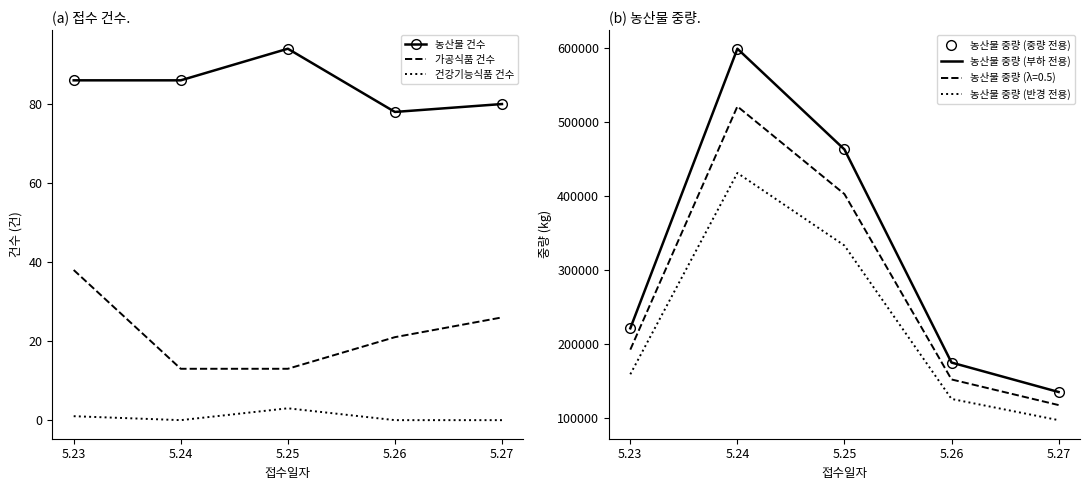

How many data points in 농산물 중량 (부하 전용) are less than 221576?

2